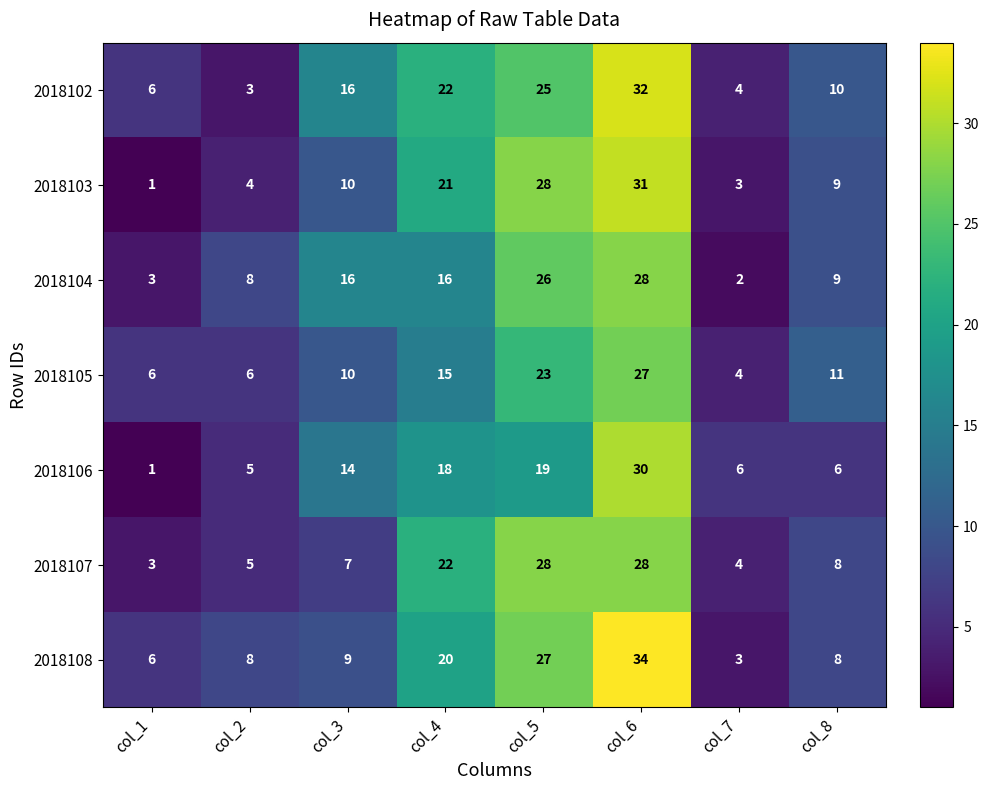

True or false: 2018103 has a value of 3 at col_7.

True